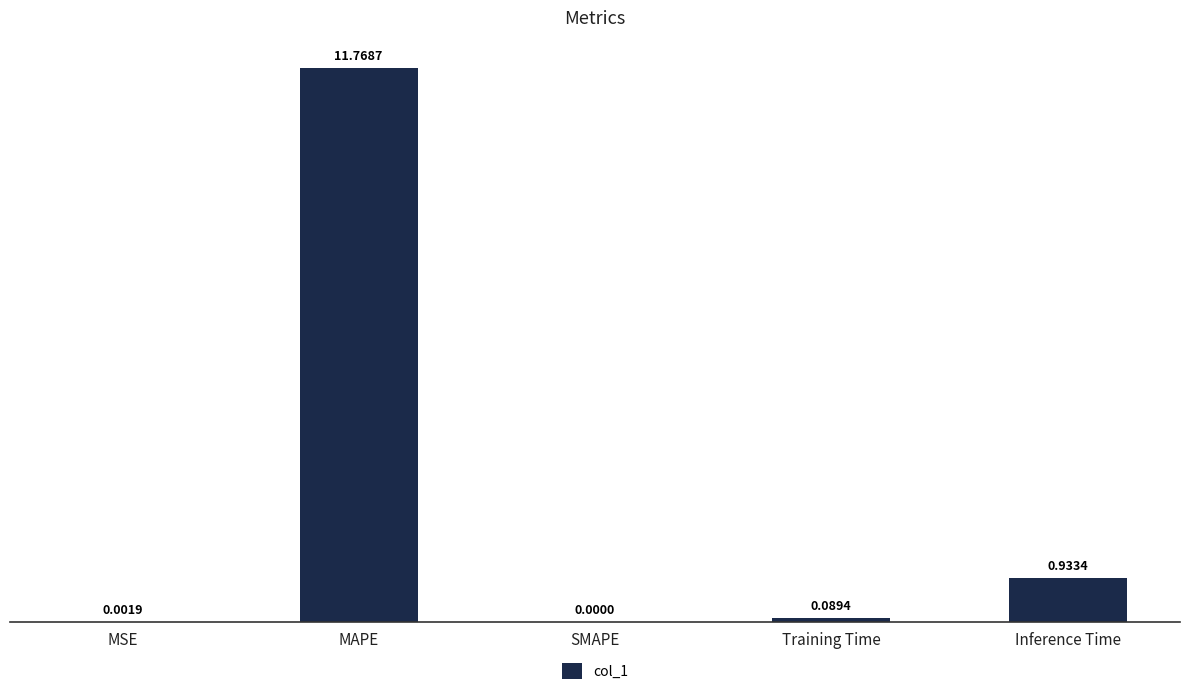

At which label is the value closest to 5?

Inference Time